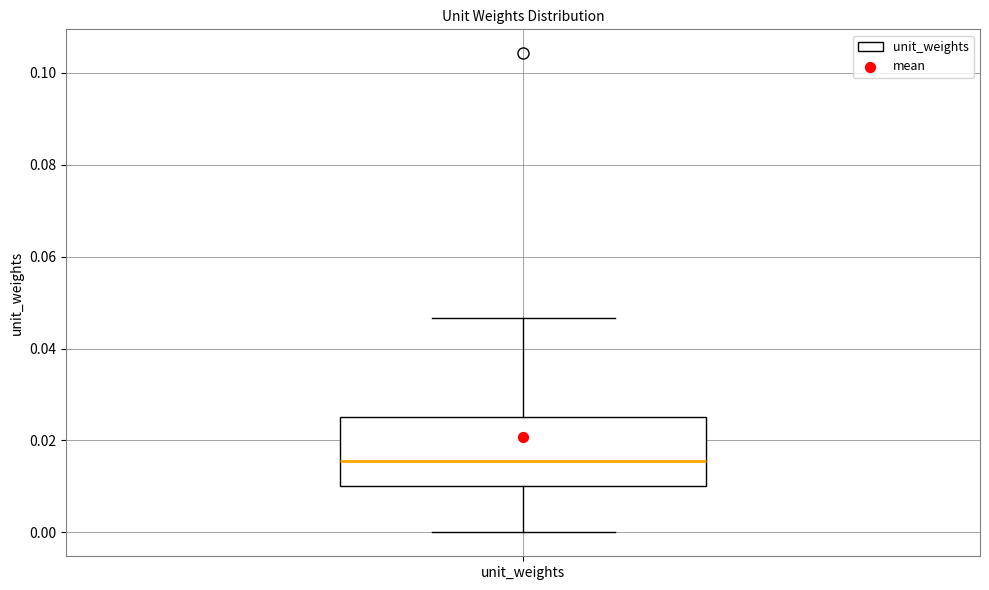

Read this box plot against the y-axis: the position of the median line, the range covered by the box, and the ends of both whiskers. The values are not printed on the chart, so give them approximately, as read against the axis.

median 0.016, box 0.010 to 0.026, whiskers 0.000 to 0.046